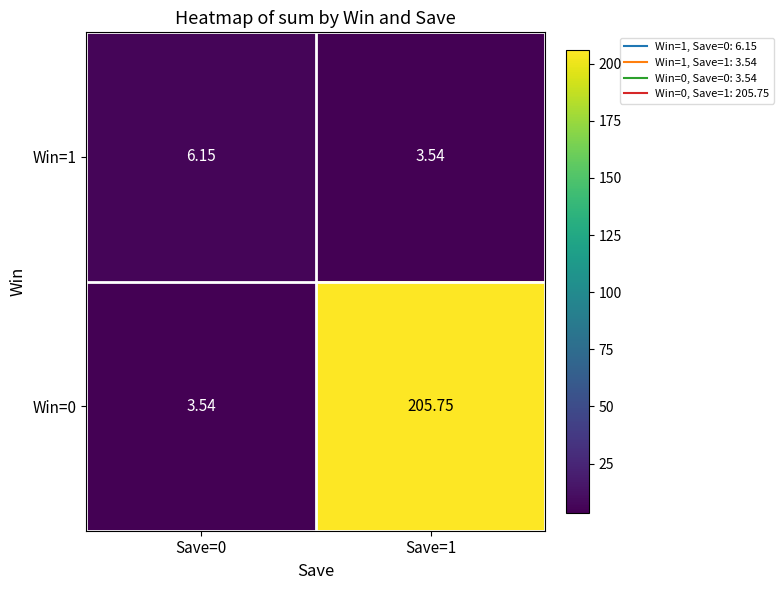

Rank the series at Save=0 from highest to lowest value.

Win=1, Win=0